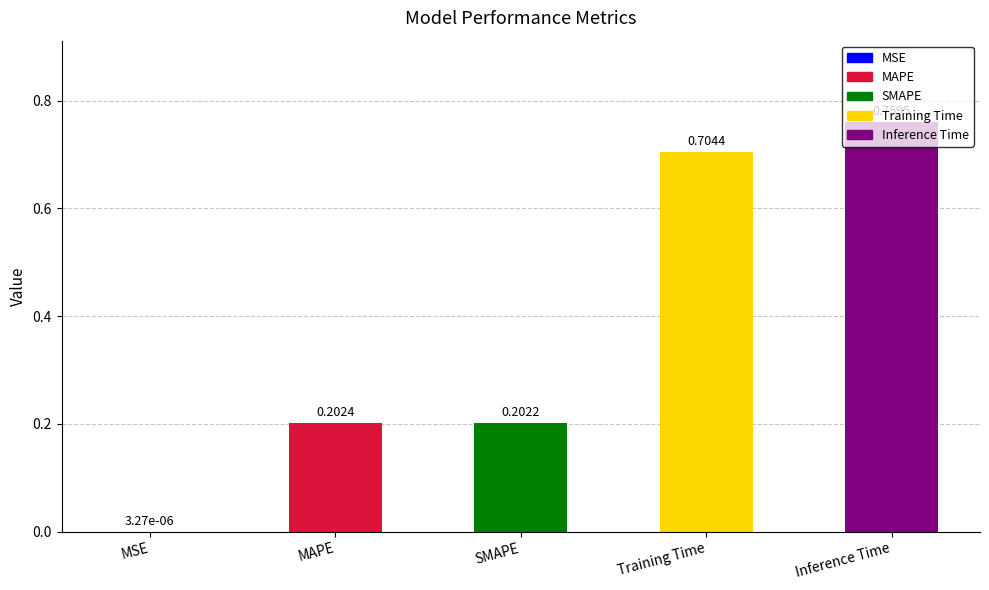

List the labels in order of value, largest first.

Inference Time, Training Time, MAPE, SMAPE, MSE